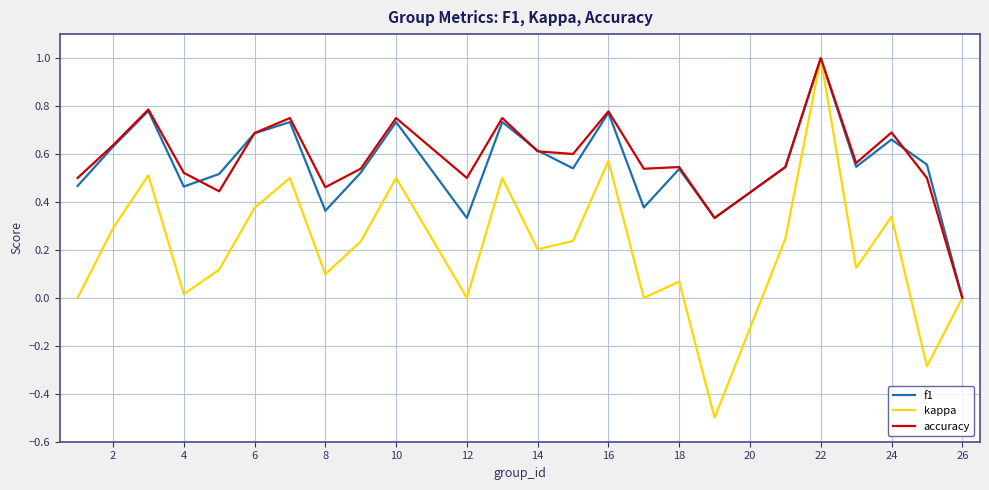

What is the highest value of the accuracy series?

1.0